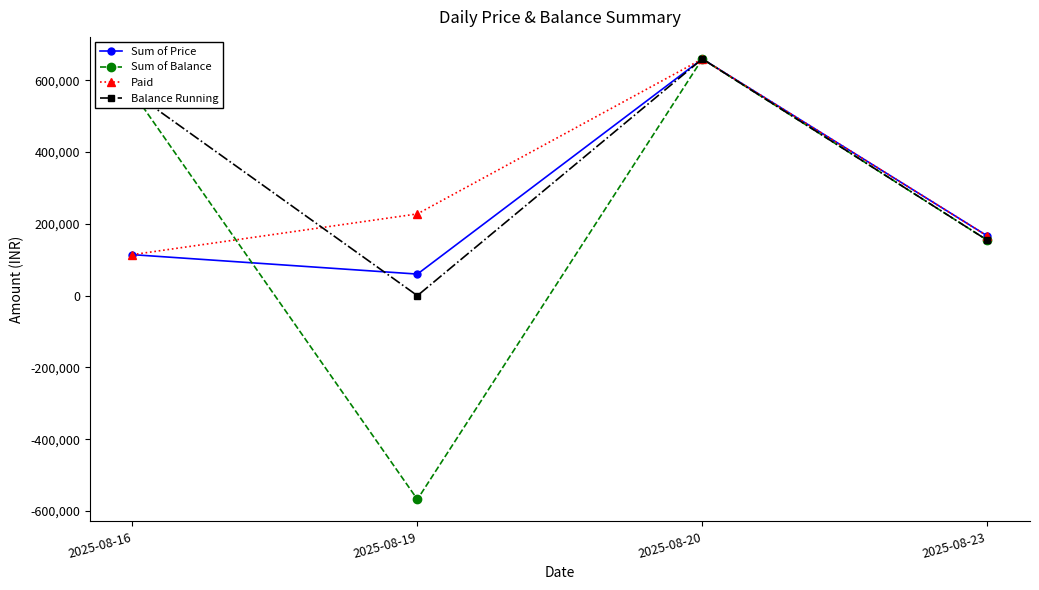

At which label is Paid closest to 386875?

2025-08-19